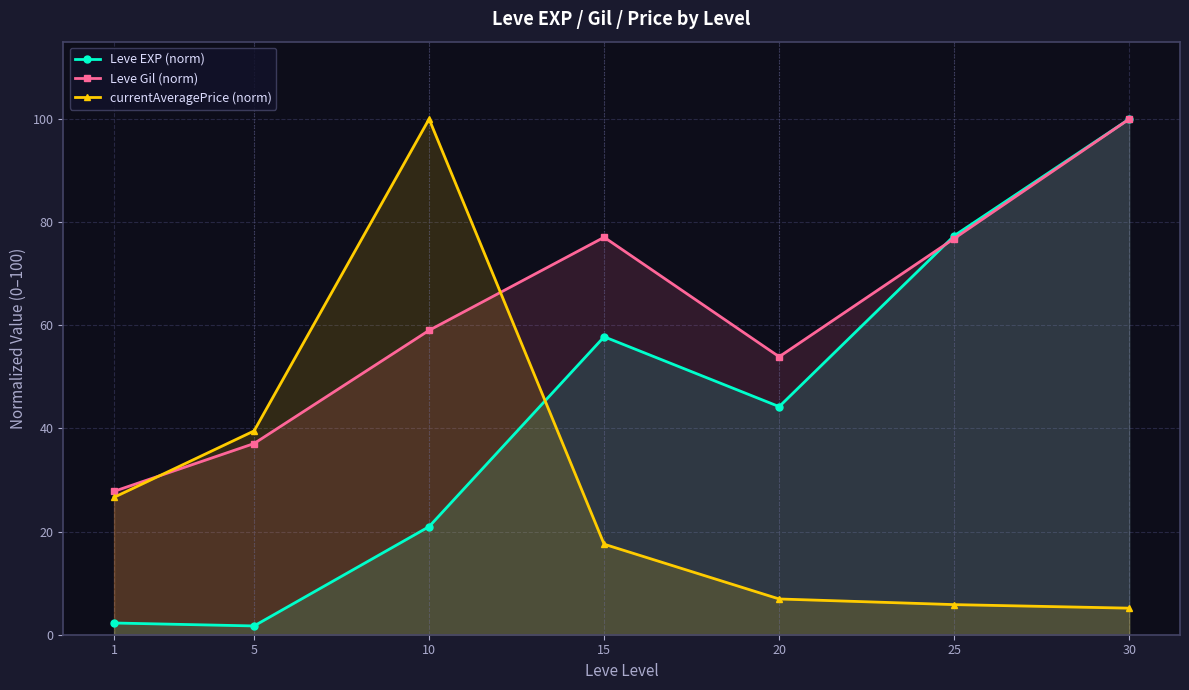

Count the number of data series in this chart.

3